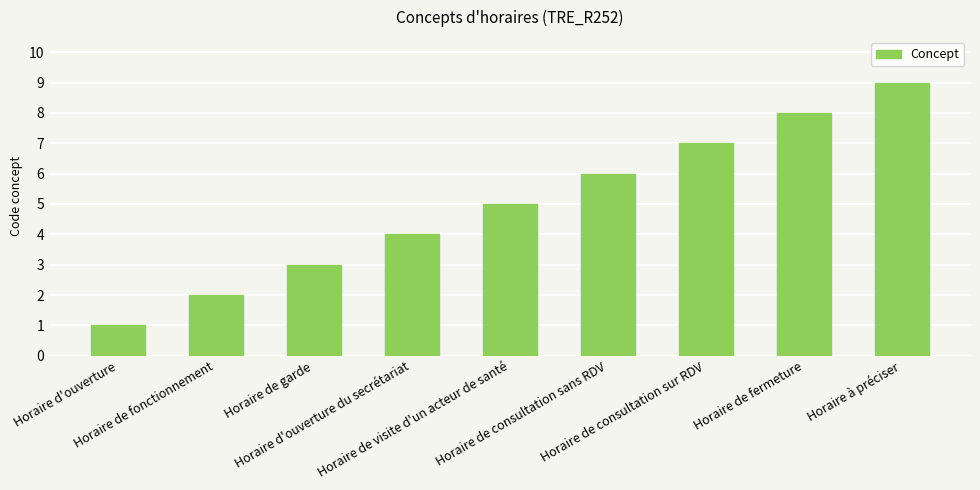

What is the maximum value shown in the chart?

9